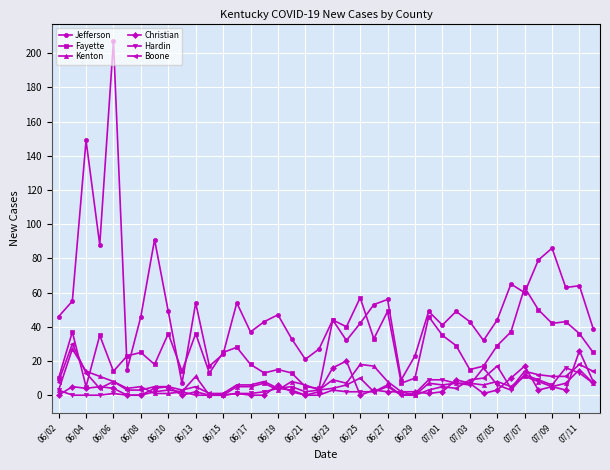

True or false: Christian and Jefferson cross at least once.

False